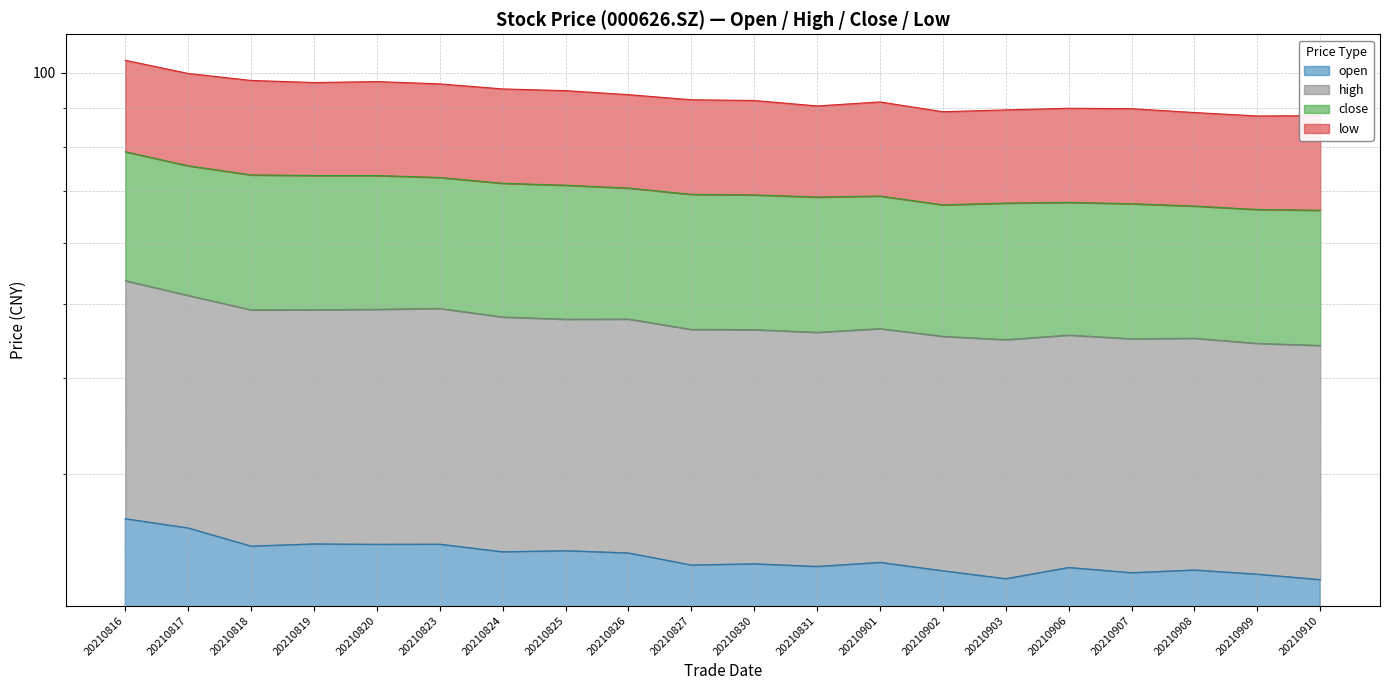

True or false: high and open cross at least once.

False